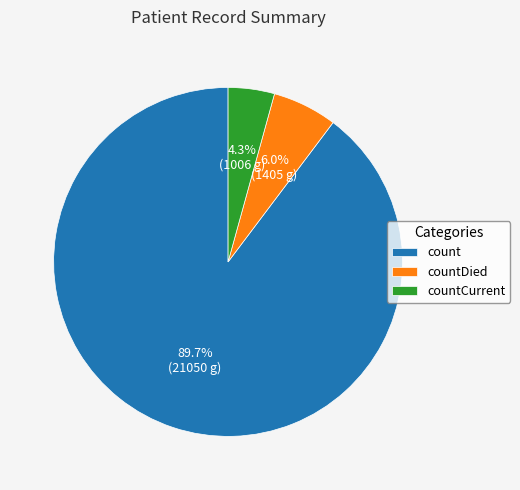

Is count the majority of the pie?

Yes